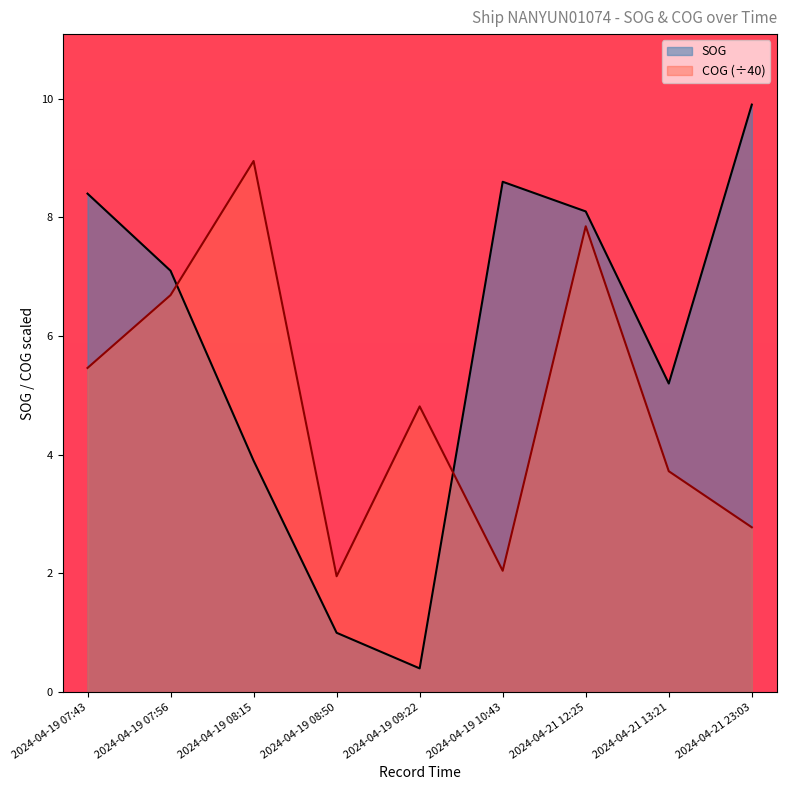

Which series ends up on top after the final intersection of COG and SOG?

SOG